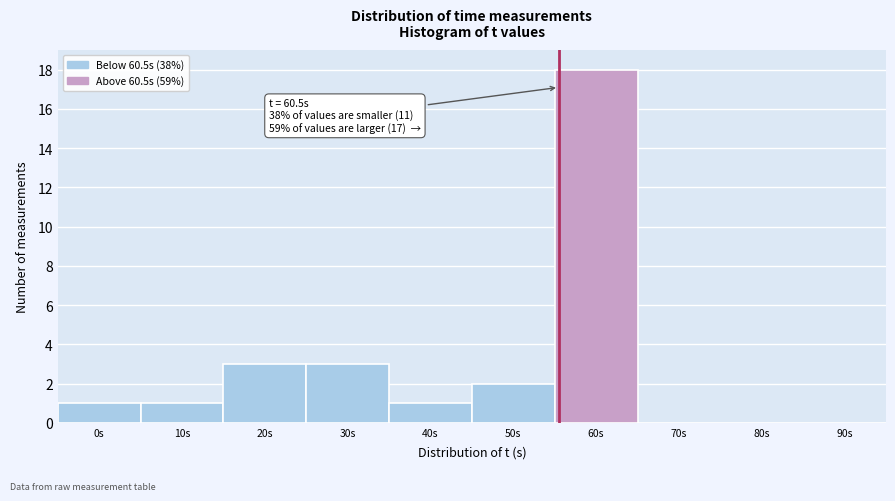

Reading right to left, what are all the values shown in this chart?

90s=0	80s=0	70s=0	60s=18	50s=2	40s=1	30s=3	20s=3	10s=1	0s=1